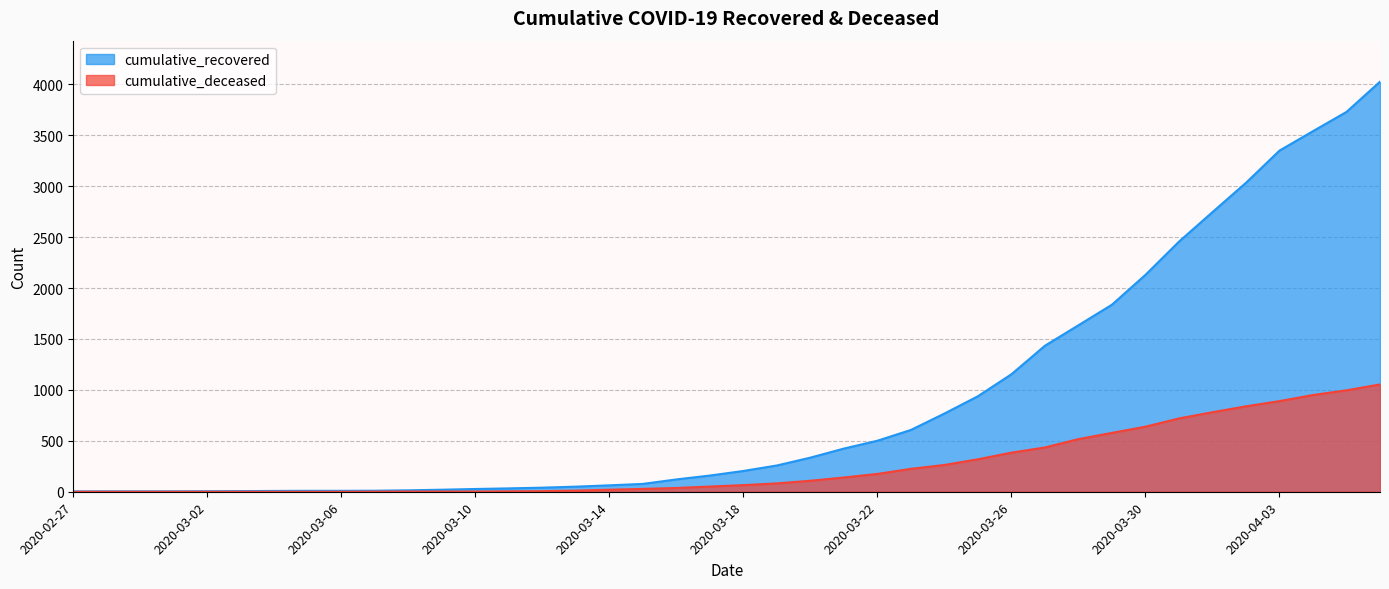

How many positive values does the cumulative_deceased series have?

31